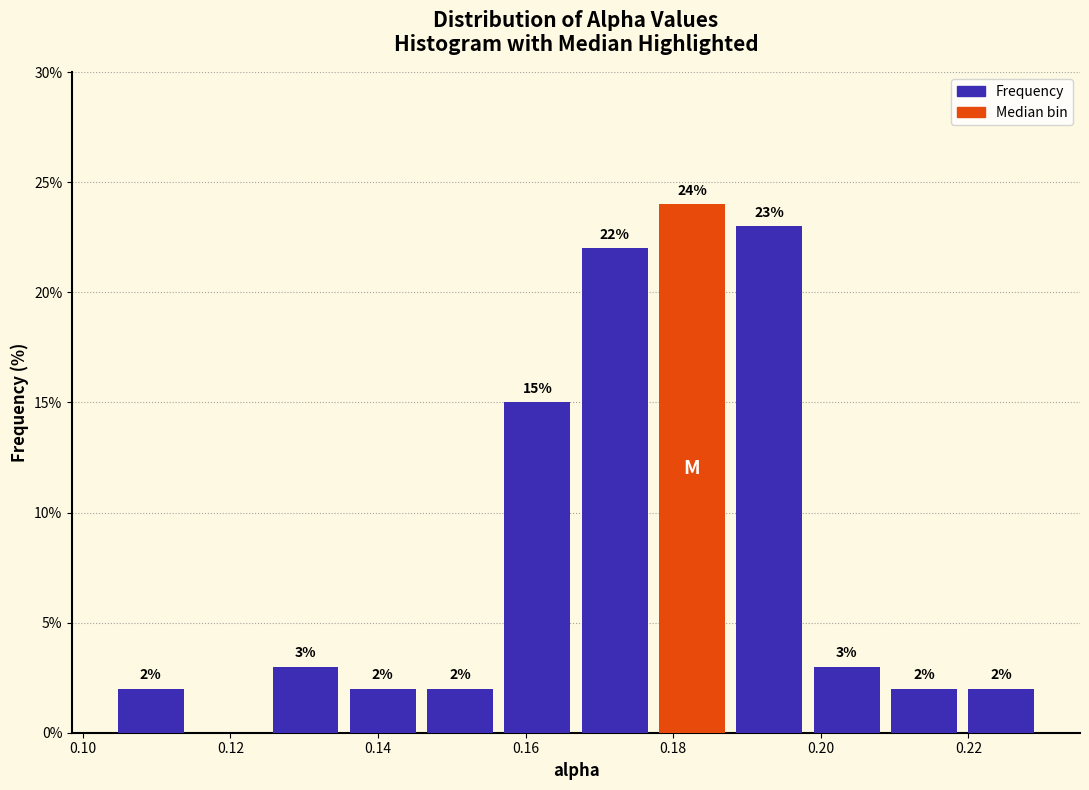

Over which range of the x-axis is the bar tallest?

0.178 to 0.188